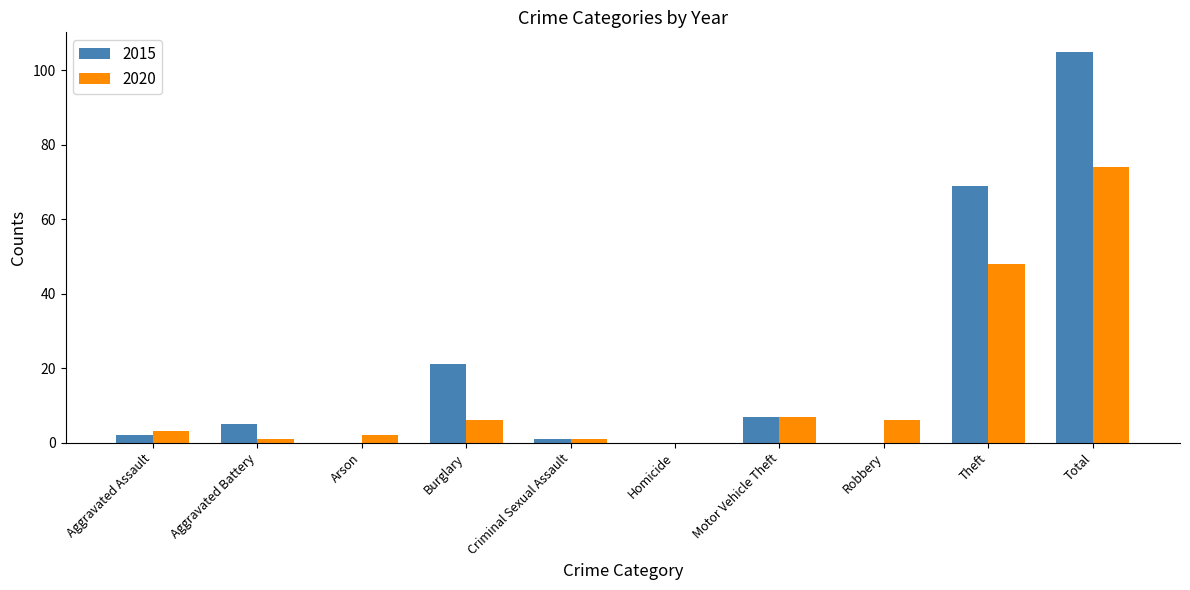

At which category is the sum across all series the highest?

Total